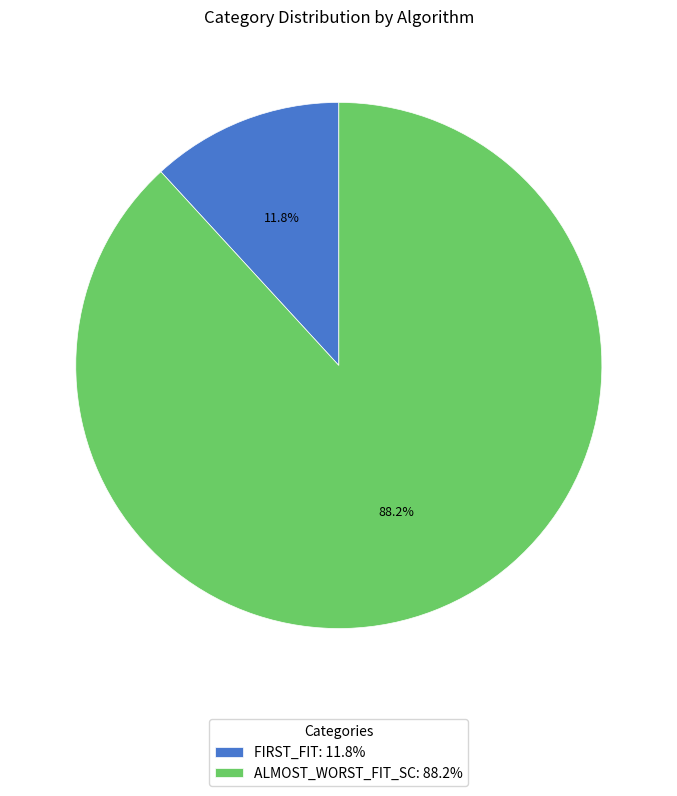

Which category has the biggest portion of the pie?

ALMOST_WORST_FIT_SC